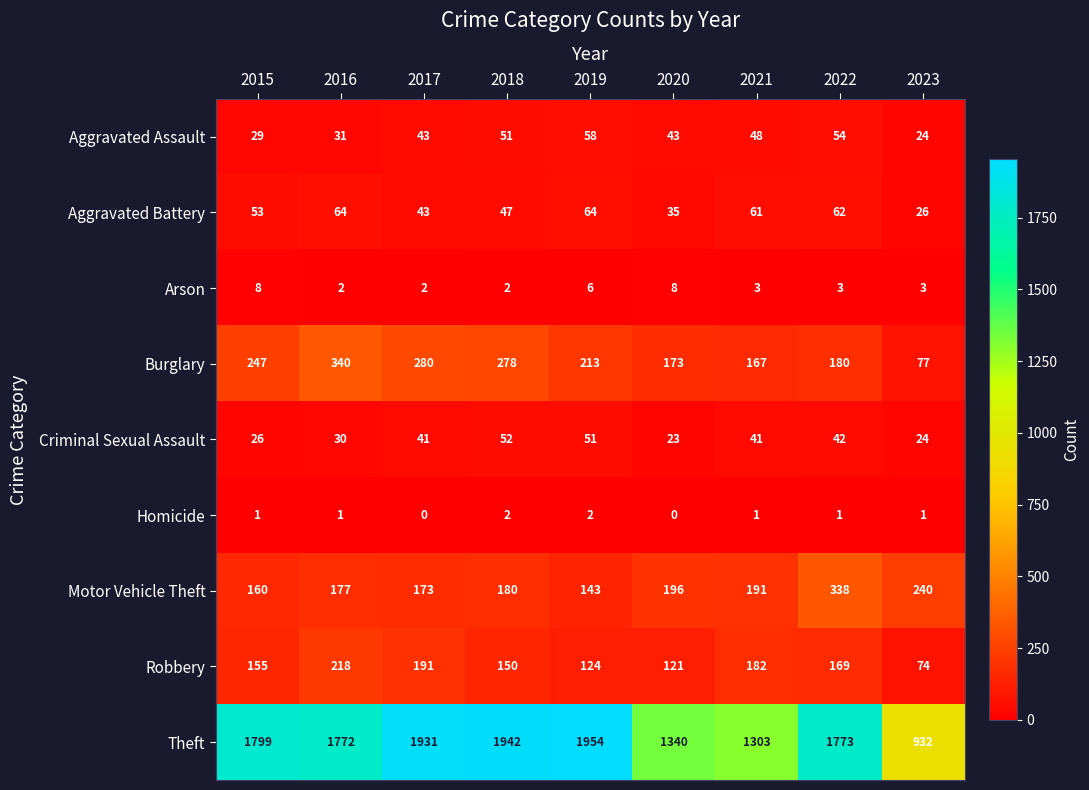

How many series are shown in this chart?

9